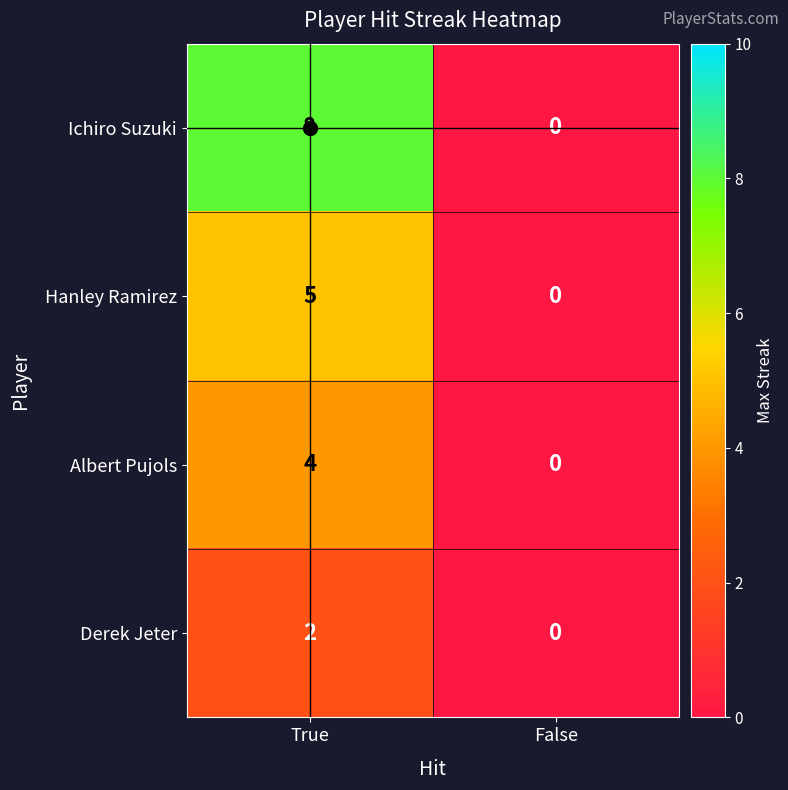

List the series in order of their overall mean, highest first.

Ichiro Suzuki, Hanley Ramirez, Albert Pujols, Derek Jeter